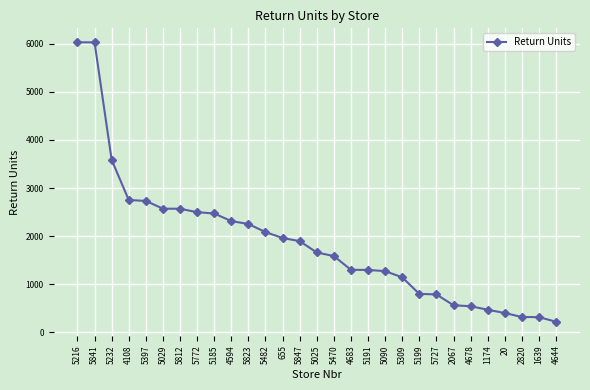

How many data points does each series have?

29